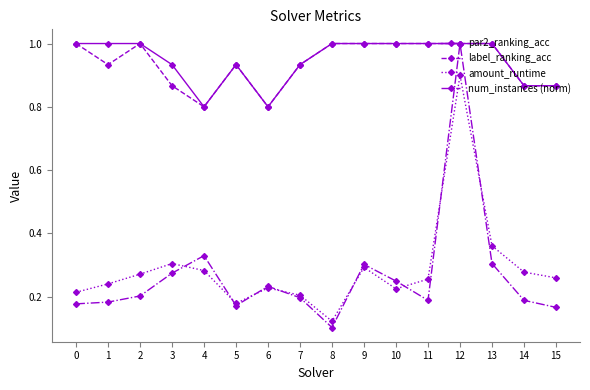

At which label does amount_runtime reach its minimum?

8